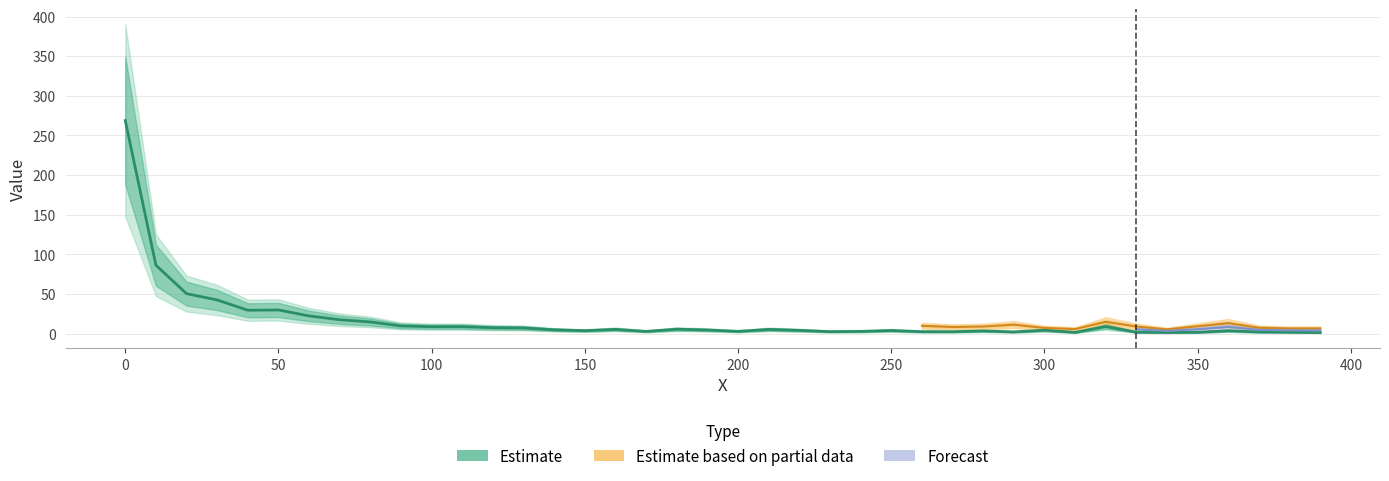

Reading right to left, what are all the values shown in this chart?

1.4	1.8	2.1	3.7	1.6	1.5	1.8	9.0	1.6	4.3	2.2	3.4	2.4	2.5	4.0	2.8	2.5	4.2	5.3	2.9	4.6	5.6	2.8	5.4	3.7	4.8	7.1	7.5	8.8	8.8	9.7	14.7	17.5	22.3	29.9	29.5	42.5	50.4	86.3	268.8